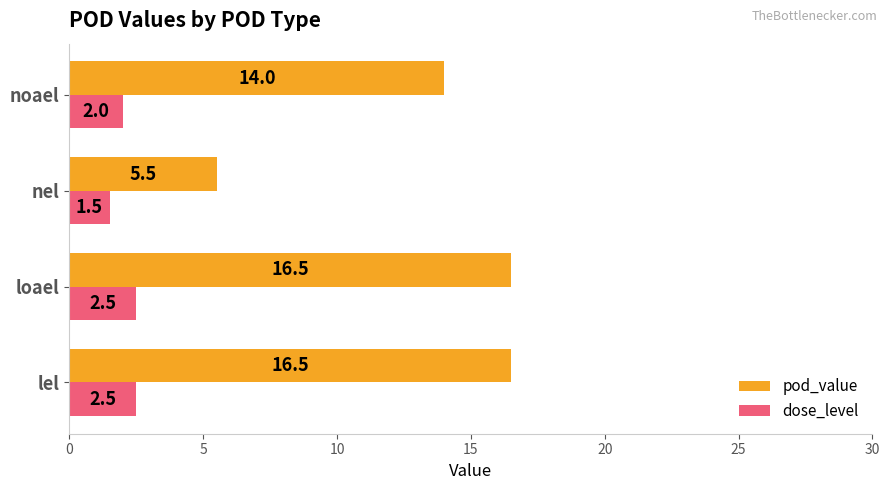

Rank the series by their maximum value, from lowest to highest.

dose_level, pod_value